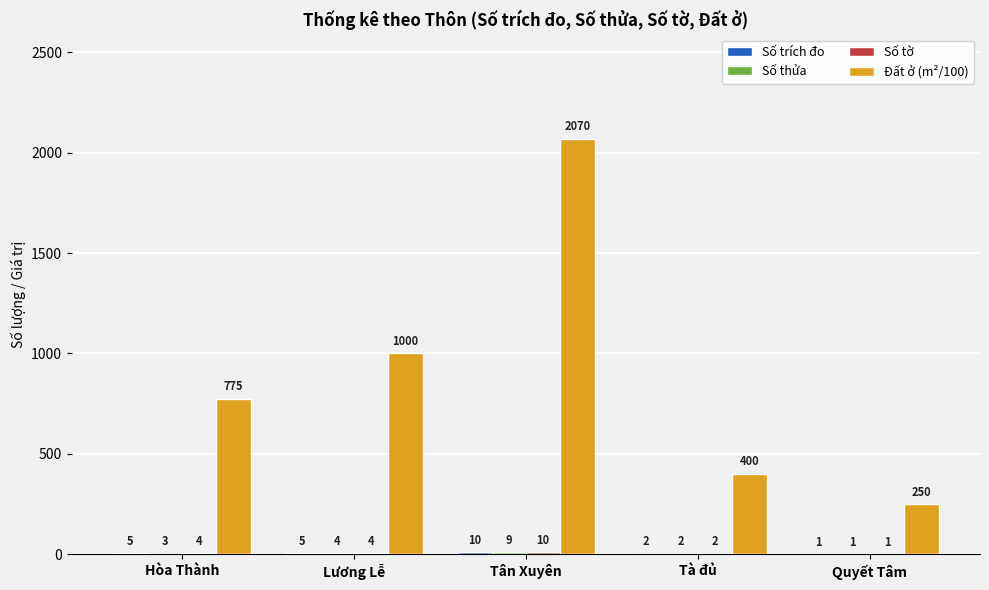

What is the total value across all series at Tà đủ?

406